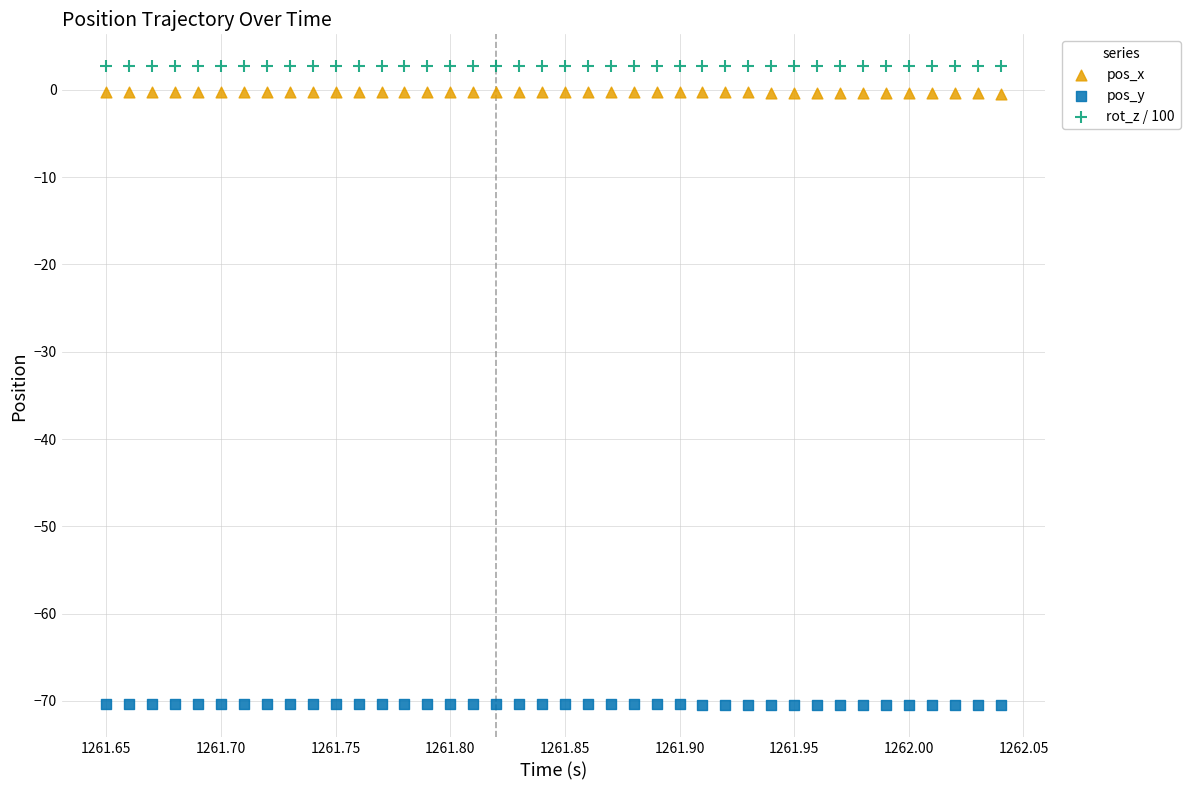

Which series reaches the maximum Y coordinate?

rot_z / 100